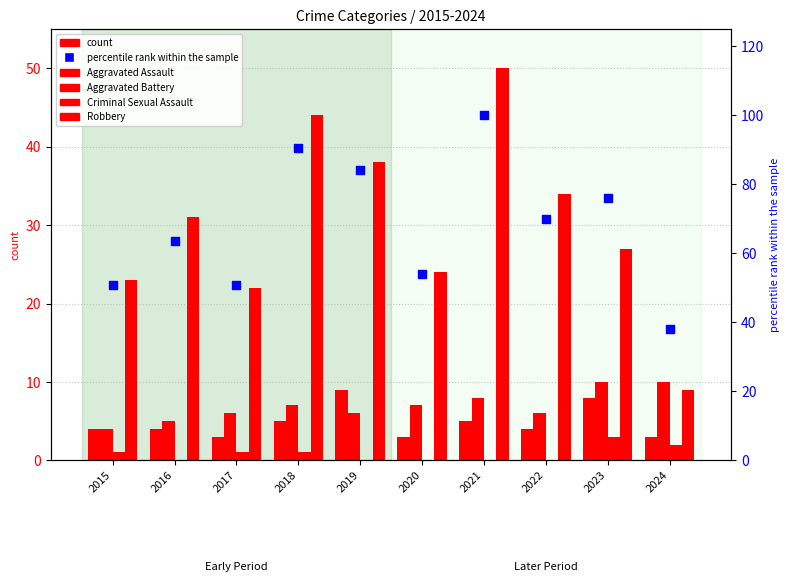

What are all the series names shown in the legend?

Aggravated Assault, Aggravated Battery, Criminal Sexual Assault, Robbery, percentile rank within the sample